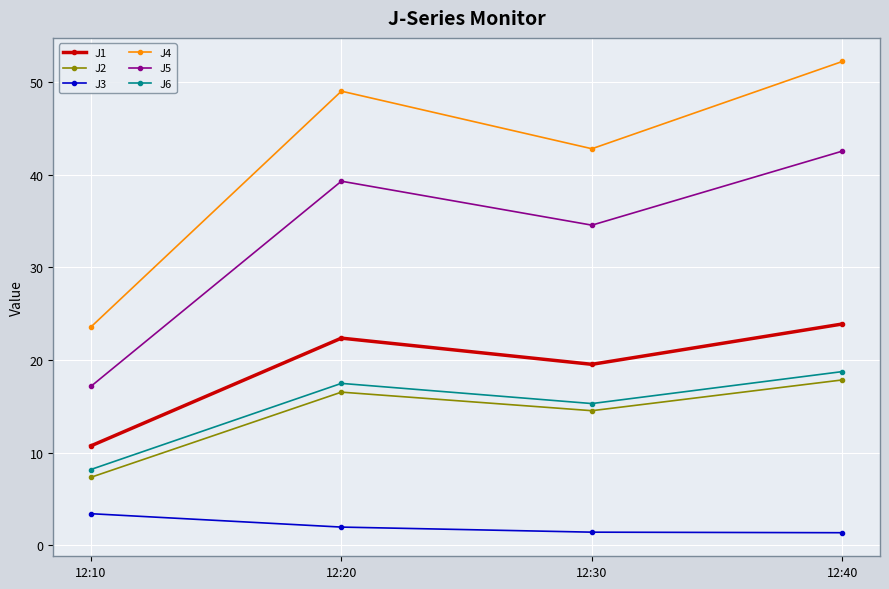

What is the difference between the J4 values at 12:30 and 12:10?

19.3